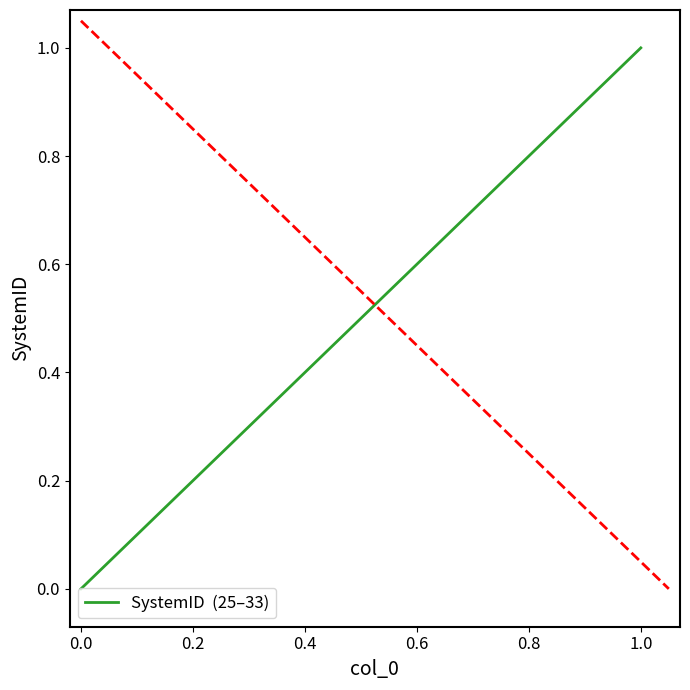

What is the difference between the maximum and minimum values?

1.0